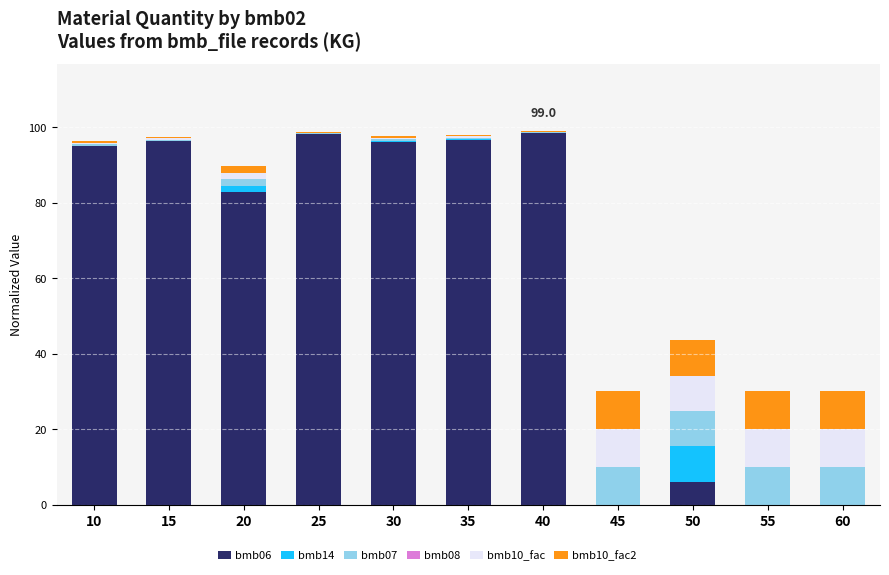

What is the sum of all bmb06 values?

669.8